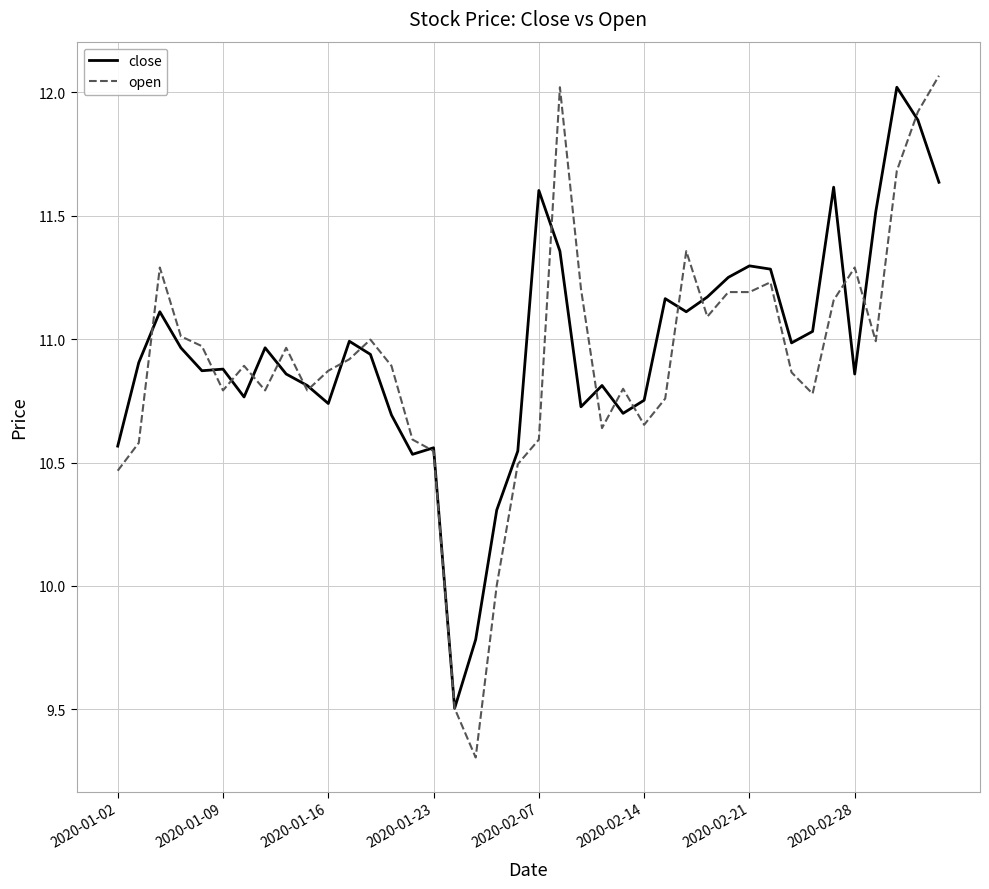

What is the lowest value of the open series?

9.3